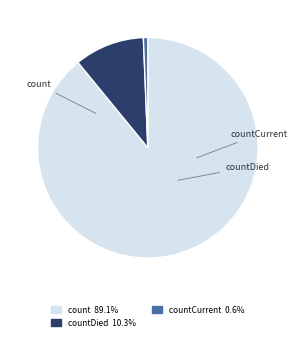

Is it true that countDied is 10% of the pie?

True